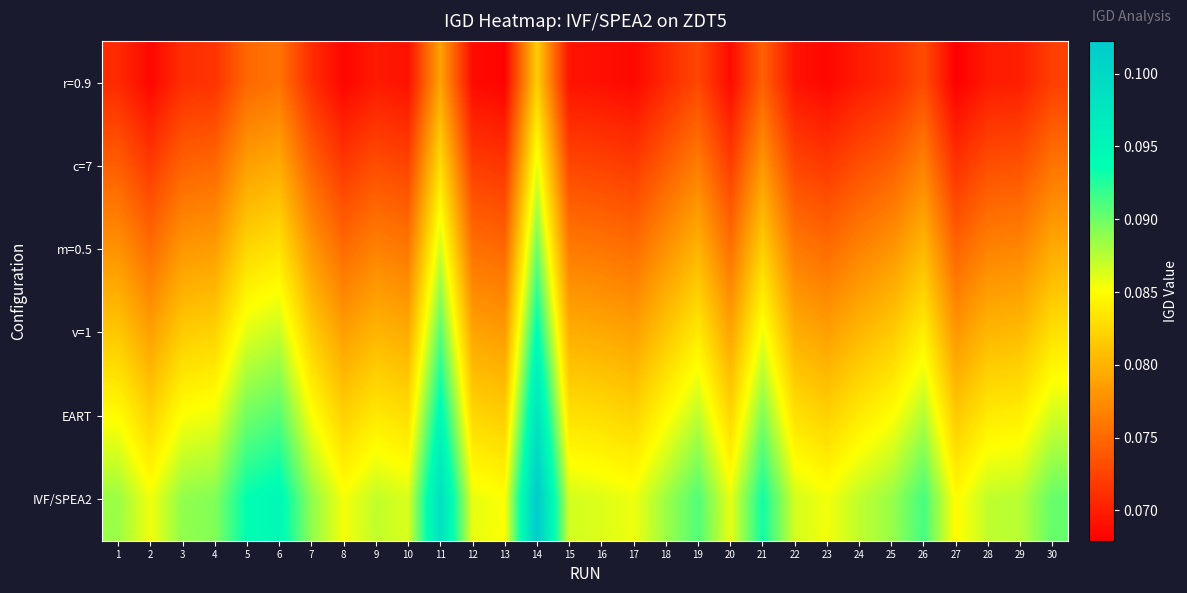

At how many categories does at least one series exceed 0?

30